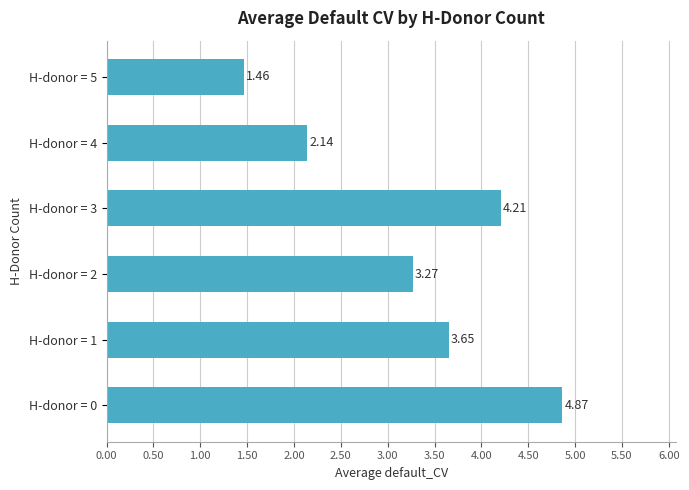

What is the change in value from H-donor = 0 to H-donor = 3?

-0.7